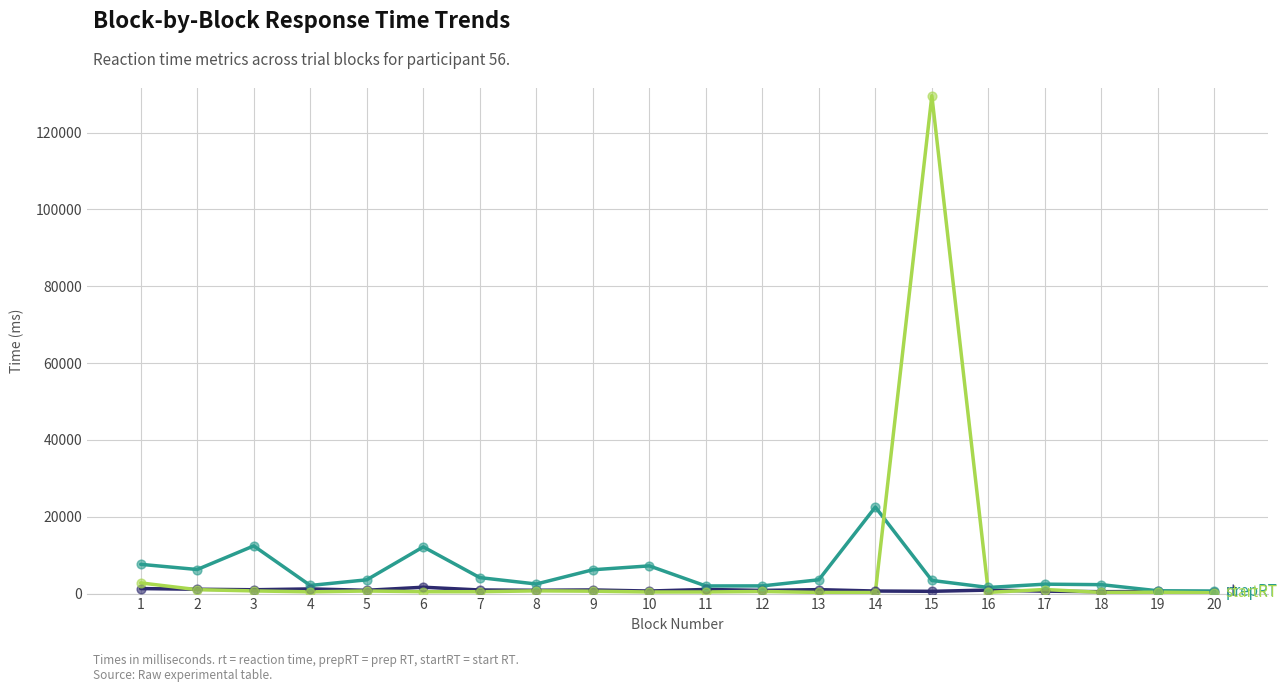

What is the total value across all series at 19?

1632